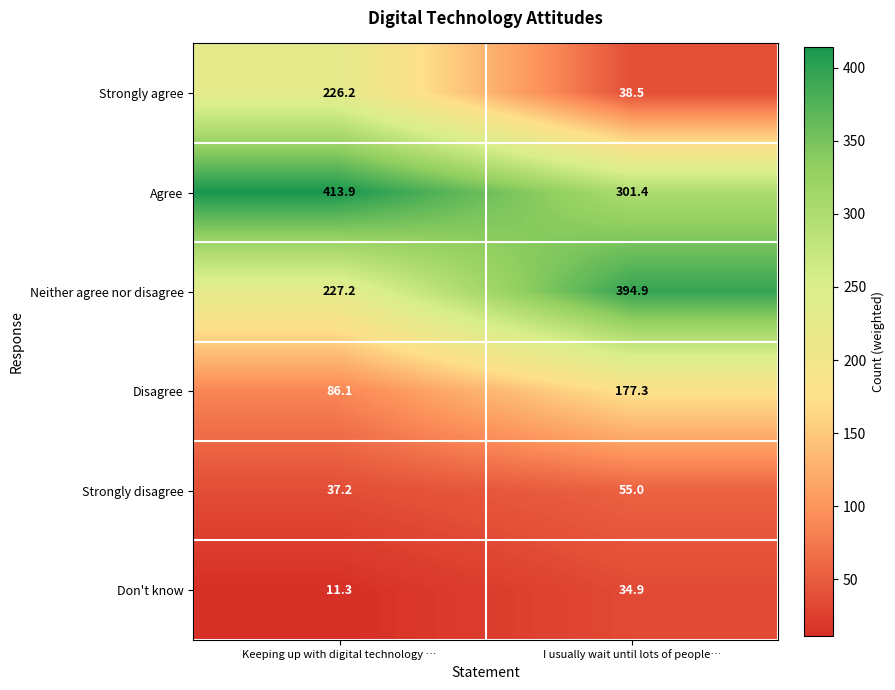

Reading left to right, list all the values displayed in this chart.

Strongly agree: Keeping up with digital technology …=226.2	I usually wait until lots of people…=38.5
Agree: Keeping up with digital technology …=413.9	I usually wait until lots of people…=301.4
Neither agree nor disagree: Keeping up with digital technology …=227.2	I usually wait until lots of people…=394.9
Disagree: Keeping up with digital technology …=86.1	I usually wait until lots of people…=177.3
Strongly disagree: Keeping up with digital technology …=37.2	I usually wait until lots of people…=55.0
Don't know: Keeping up with digital technology …=11.3	I usually wait until lots of people…=34.9